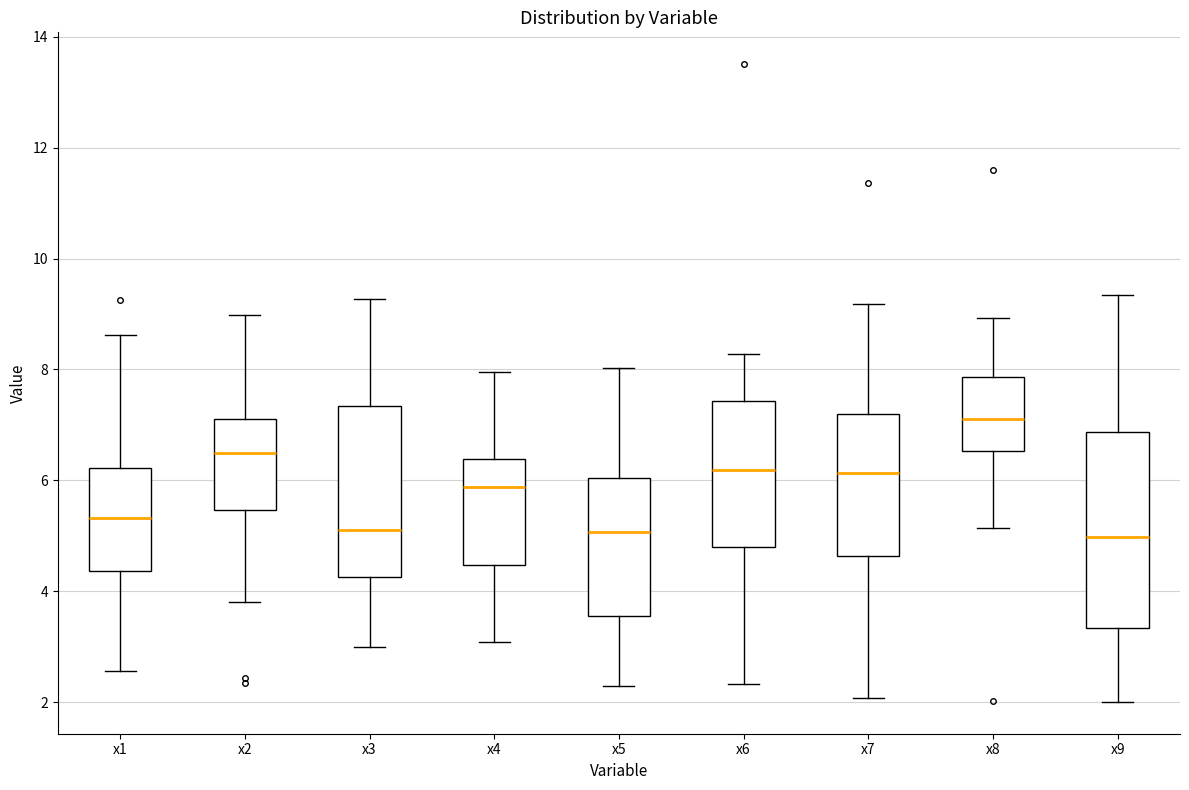

Comparing the boxes themselves (not the whiskers), which one is the tallest?

x9